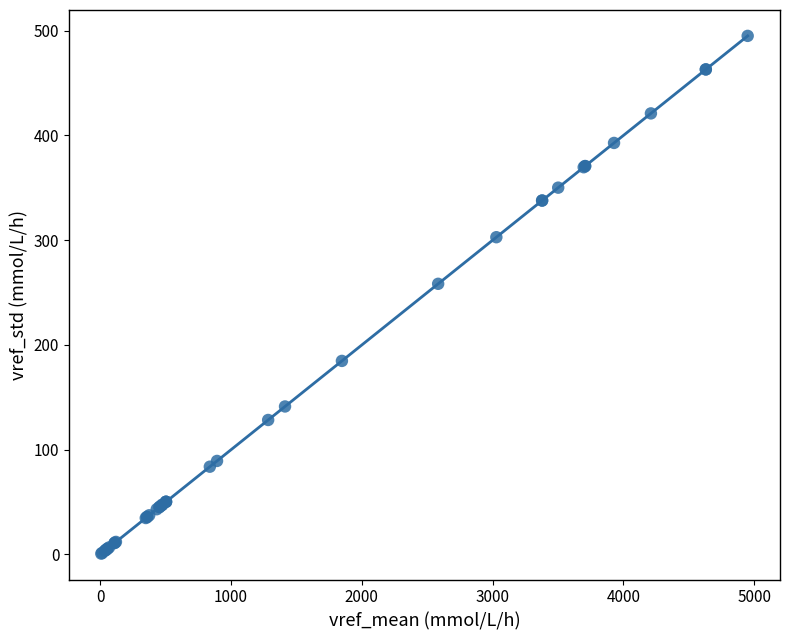

What Y value in the scatter plot is closest to 247?

258.4